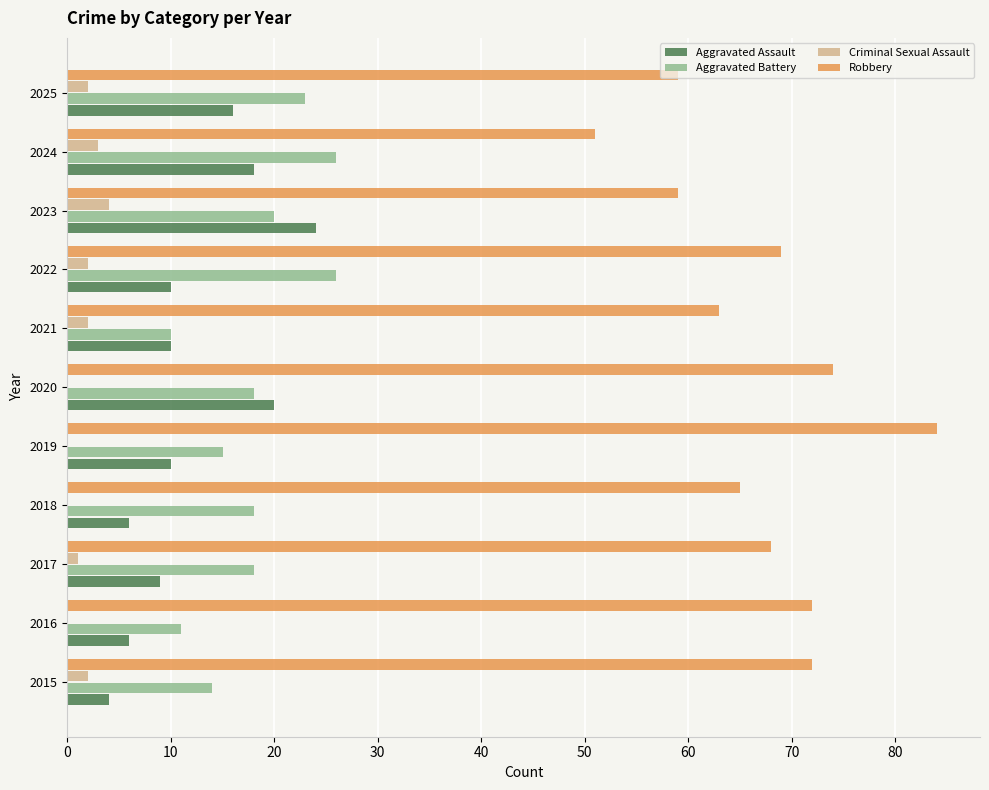

The Robbery series shows 65 at 2018. True or false?

True